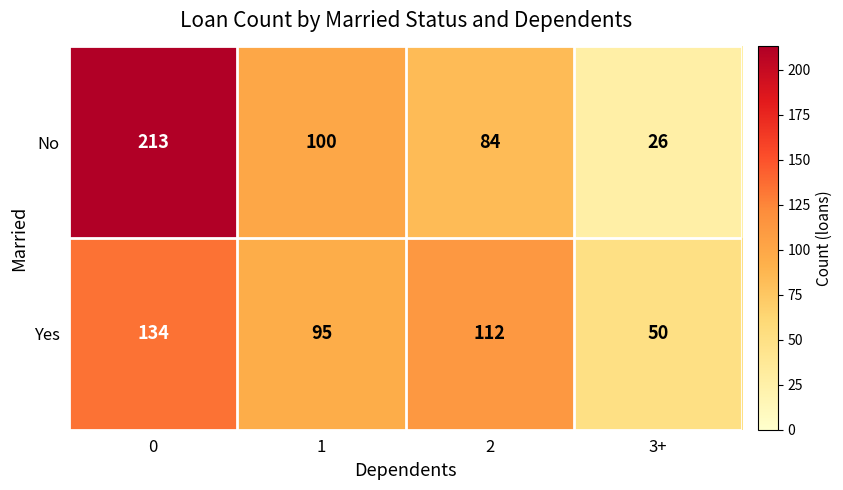

Reading left to right, list all the values displayed in this chart.

No: 213	100	84	26
Yes: 134	95	112	50